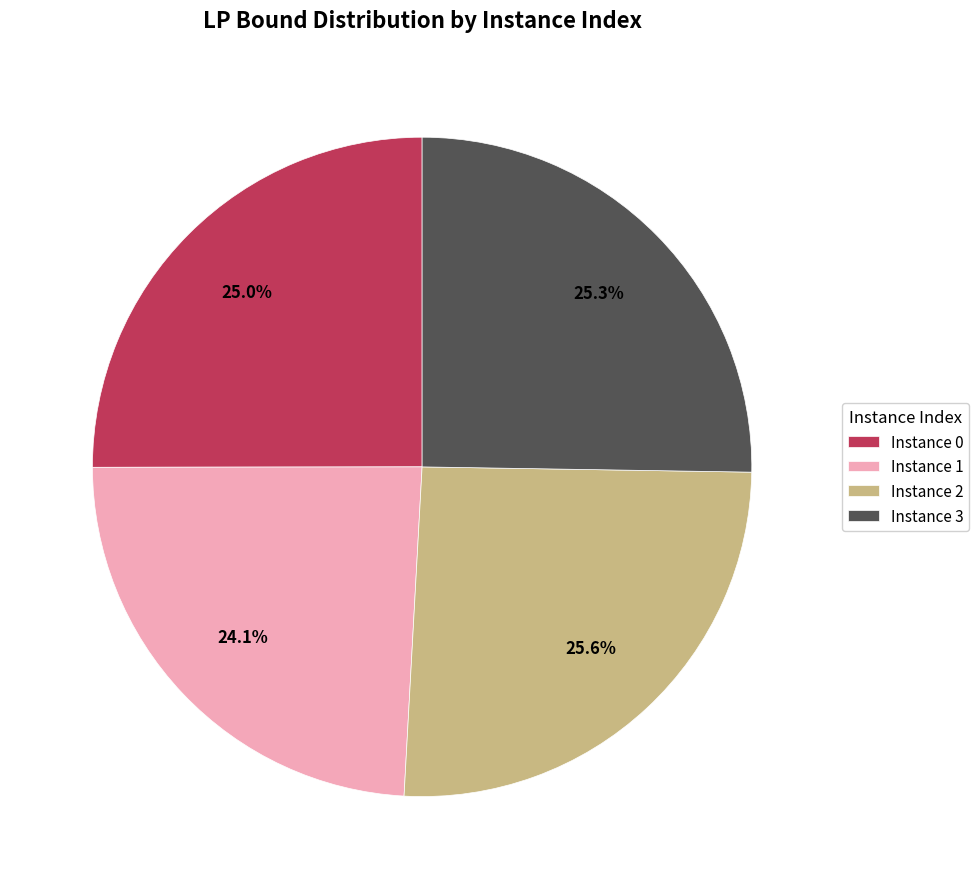

Does Instance 0 represent more than half of the total?

No